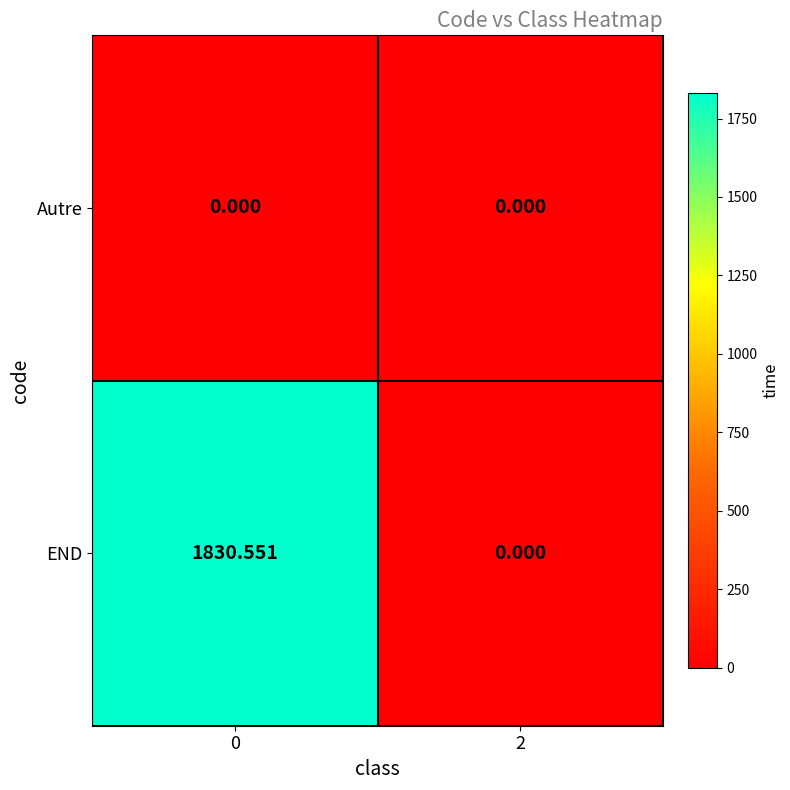

Which series has the largest range (max minus min)?

END